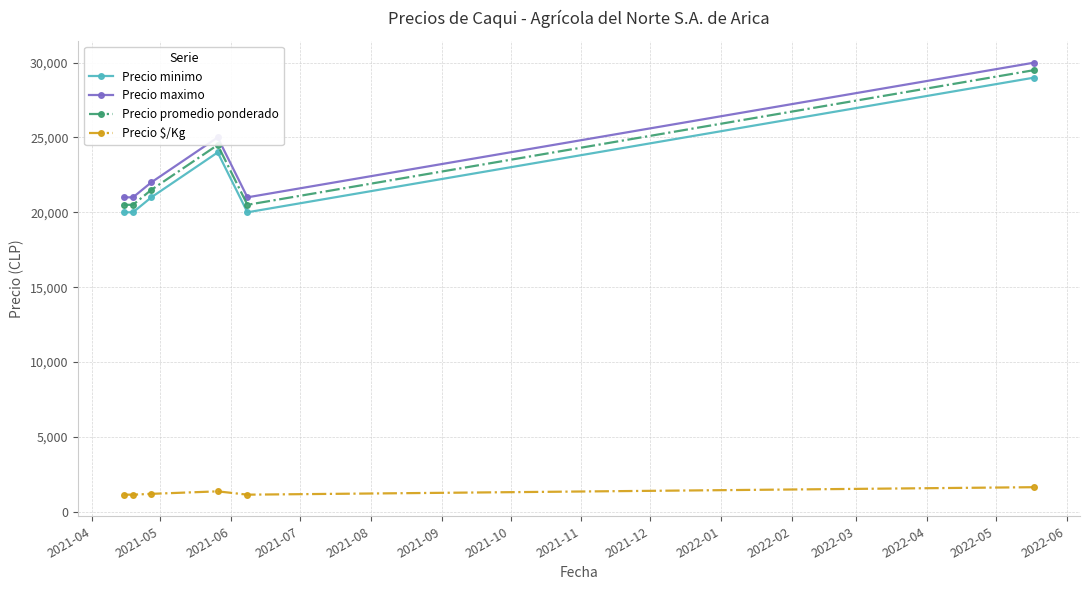

In Precio maximo, how many points are higher than both neighbors (excluding endpoints)?

1